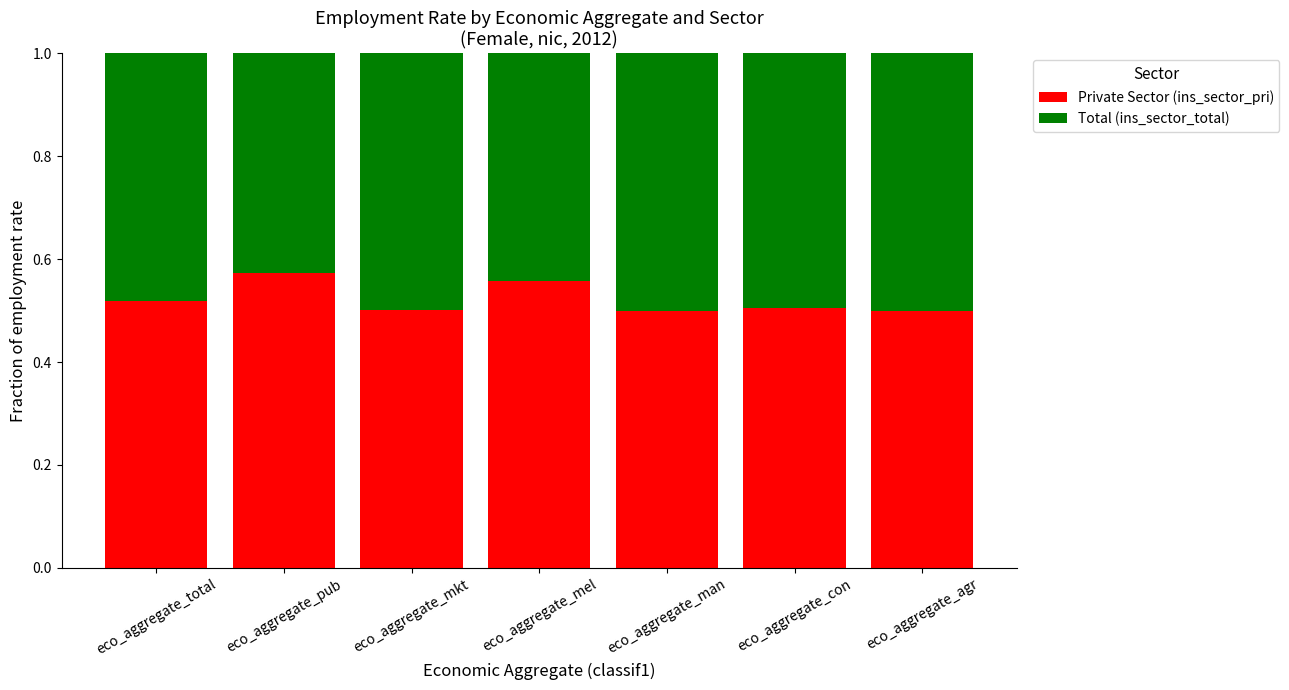

True or false: Private Sector (ins_sector_pri) has a value of 0.5 at eco_aggregate_total.

True